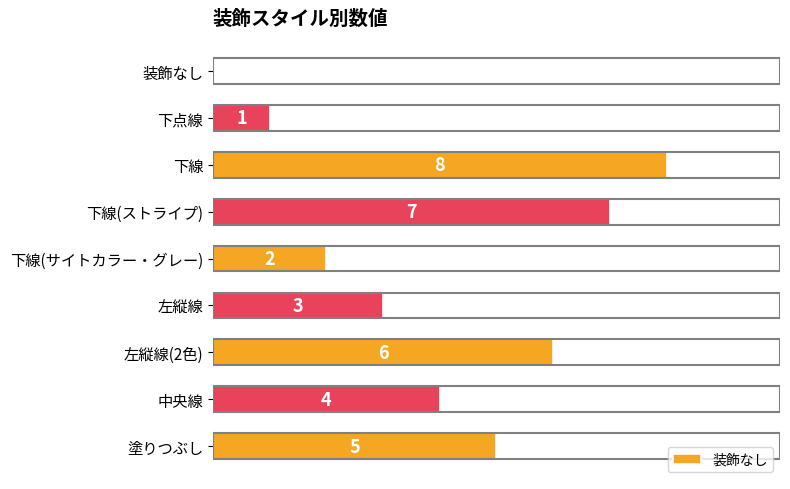

Which category has the highest value across all series?

下線